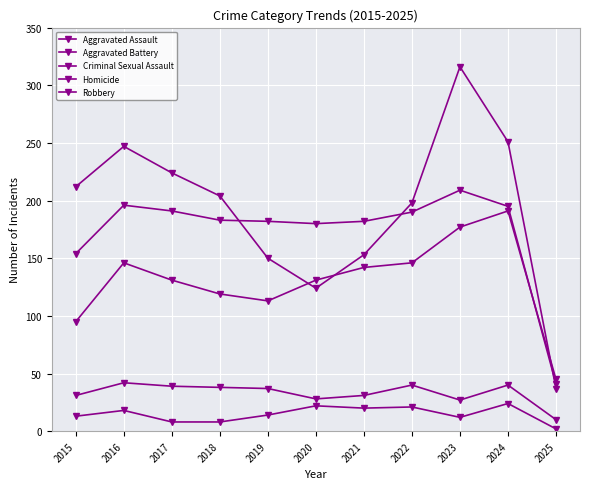

Which series has the largest total across all categories?

Robbery